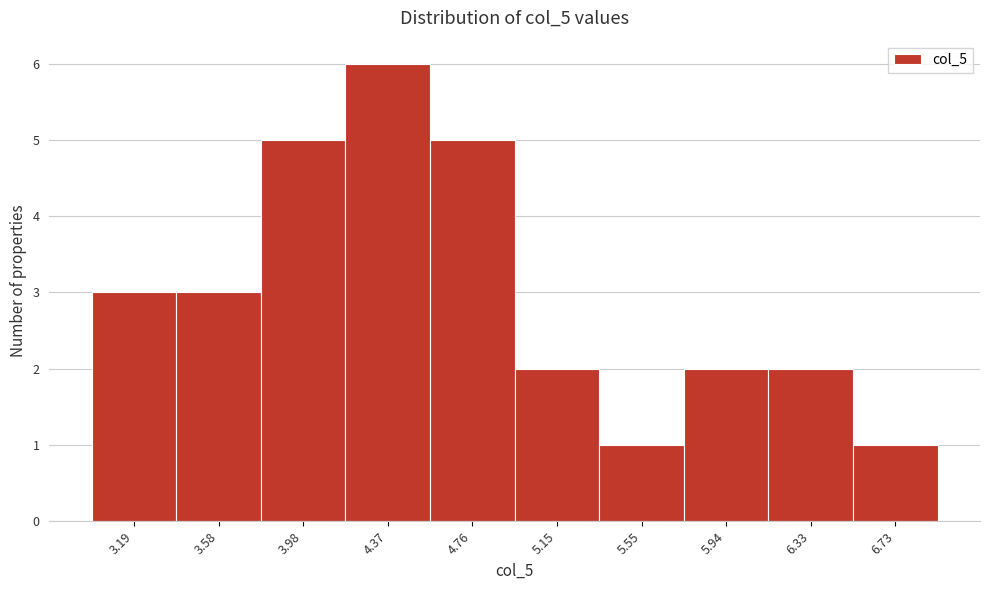

Reading left to right, extract all data points from this chart.

3.19=3	3.58=3	3.98=5	4.37=6	4.76=5	5.15=2	5.55=1	5.94=2	6.33=2	6.73=1